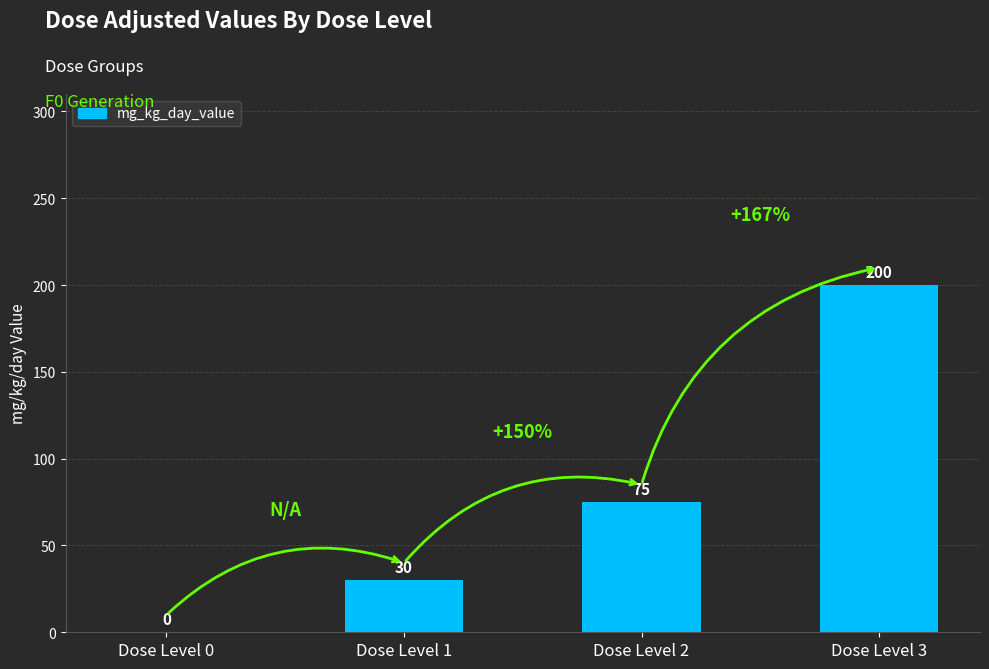

What is the approximate value at Dose Level 2?

75